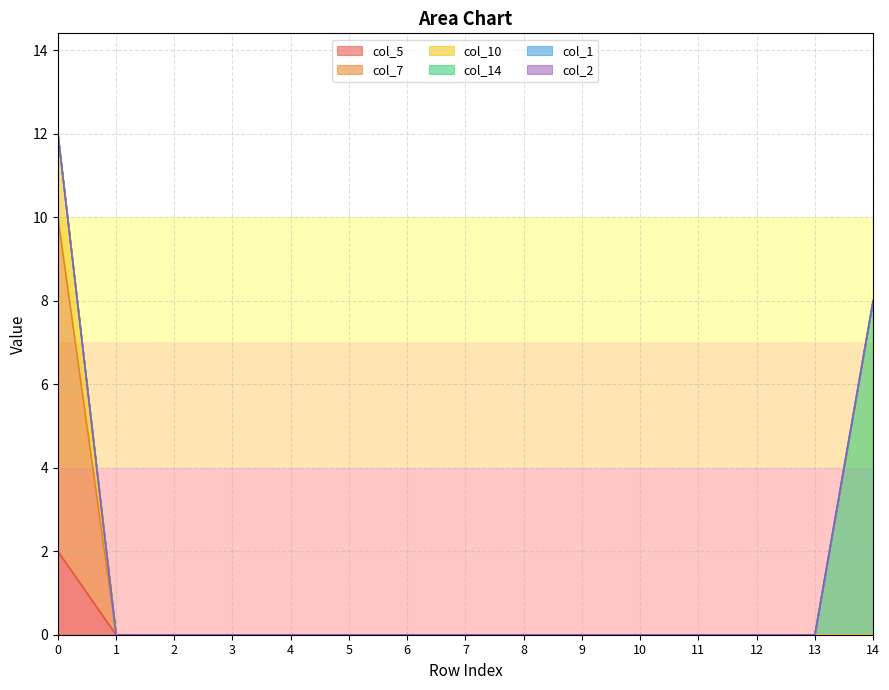

How many col_7 values are between 0 and 1?

14